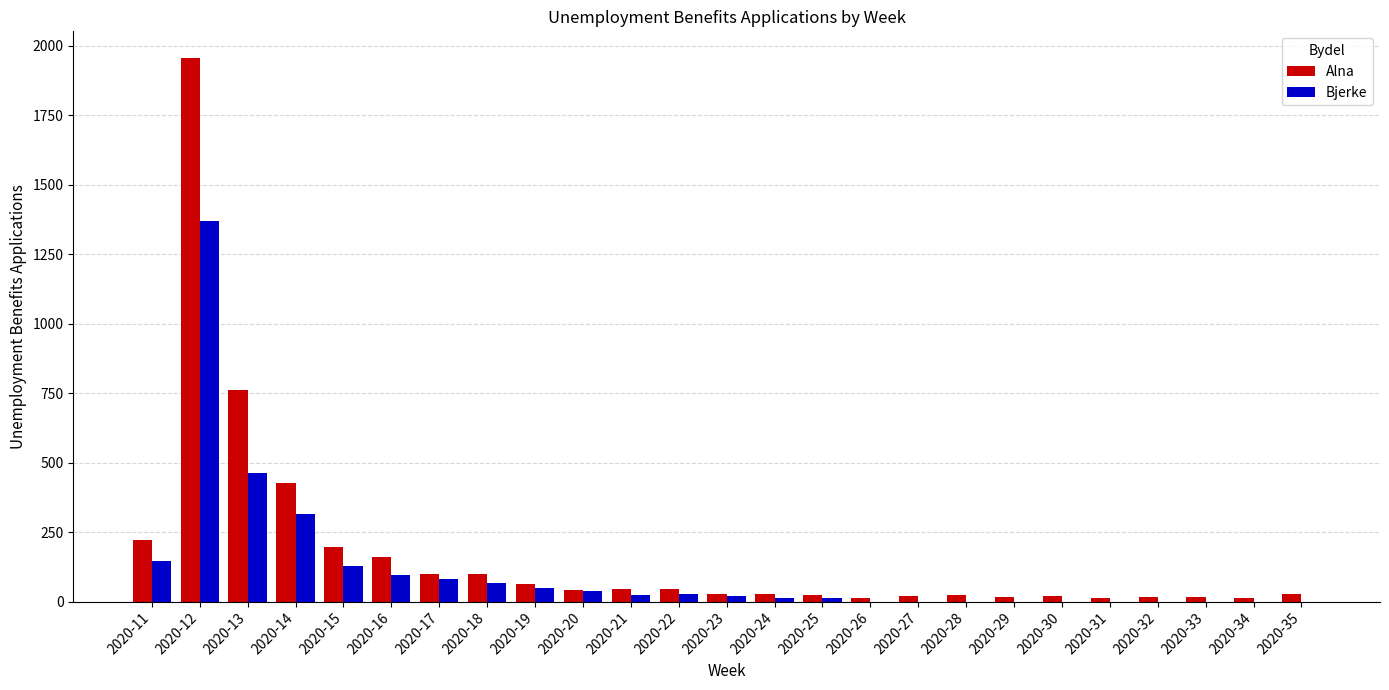

The value of Bjerke at 2020-12 is 1863. True or false?

False